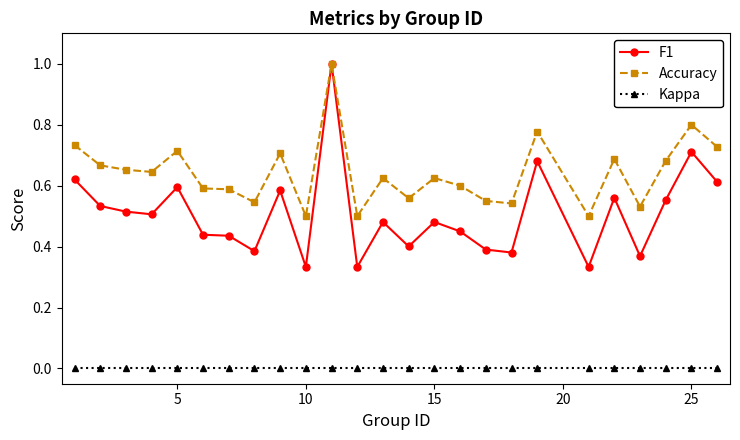

List the series in order of their overall mean, highest first.

Accuracy, F1, Kappa